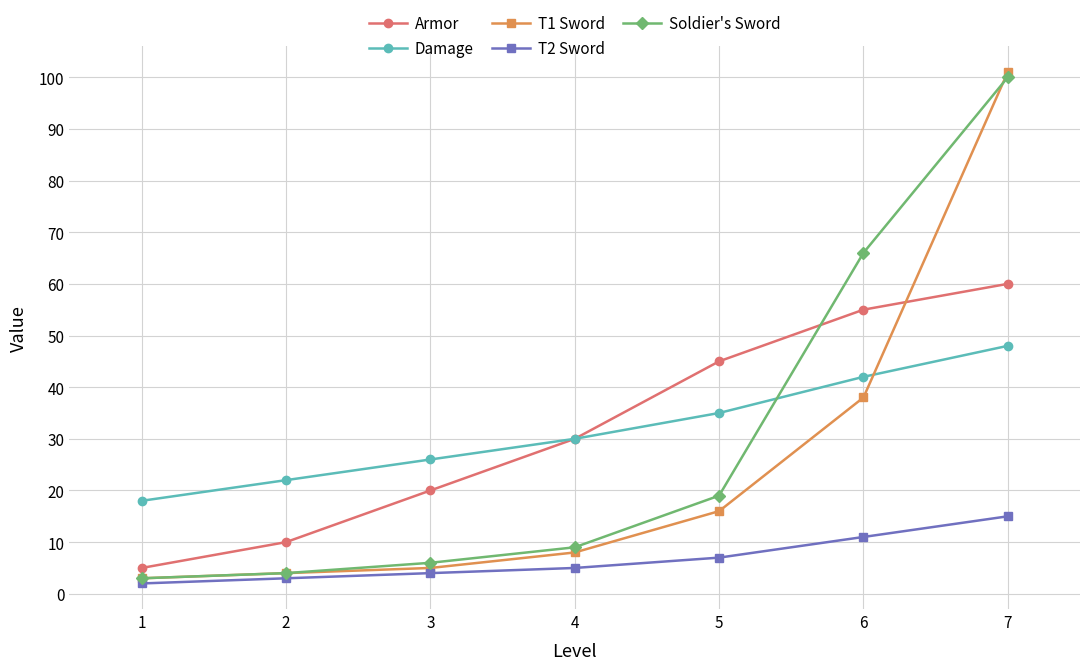

Reading left to right, extract all data points from this chart.

Armor: 5	10	20	30	45	55	60
Damage: 18	22	26	30	35	42	48
T1 Sword: 3	4	5	8	16	38	101
T2 Sword: 2	3	4	5	7	11	15
Soldier's Sword: 3	4	6	9	19	66	100